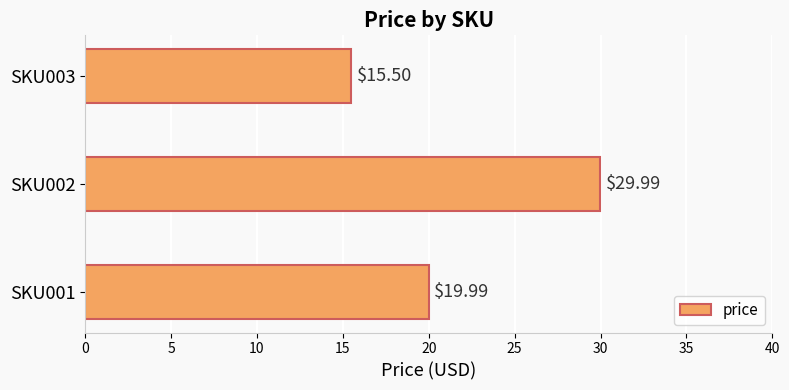

Rank the categories by value from highest to lowest.

SKU002, SKU001, SKU003